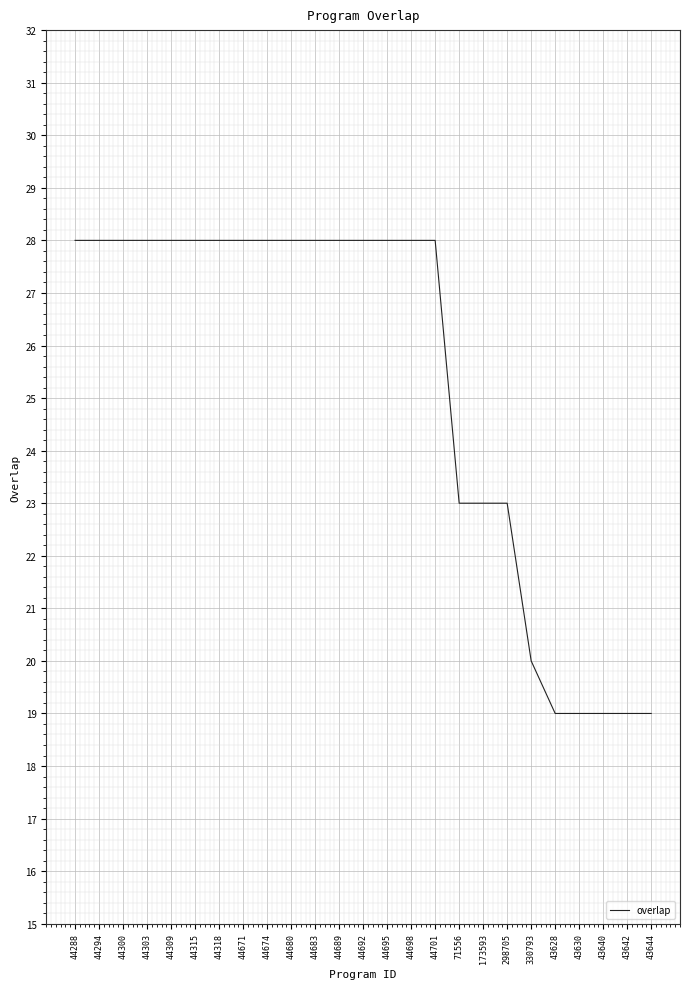

What position from the left is 43640?

23